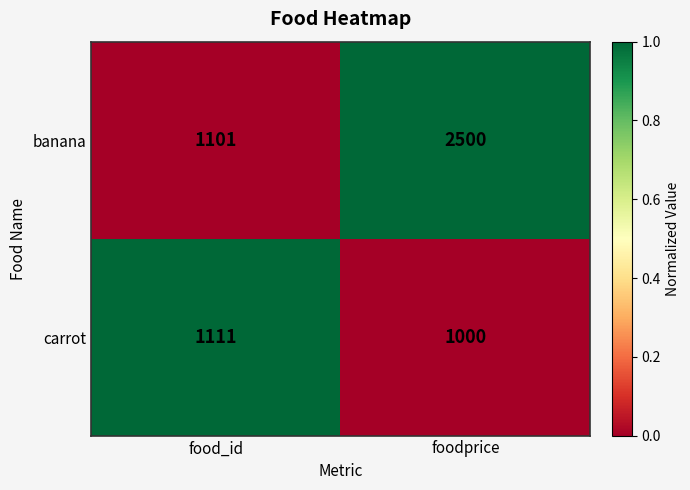

What is the average value of the carrot series?

1056